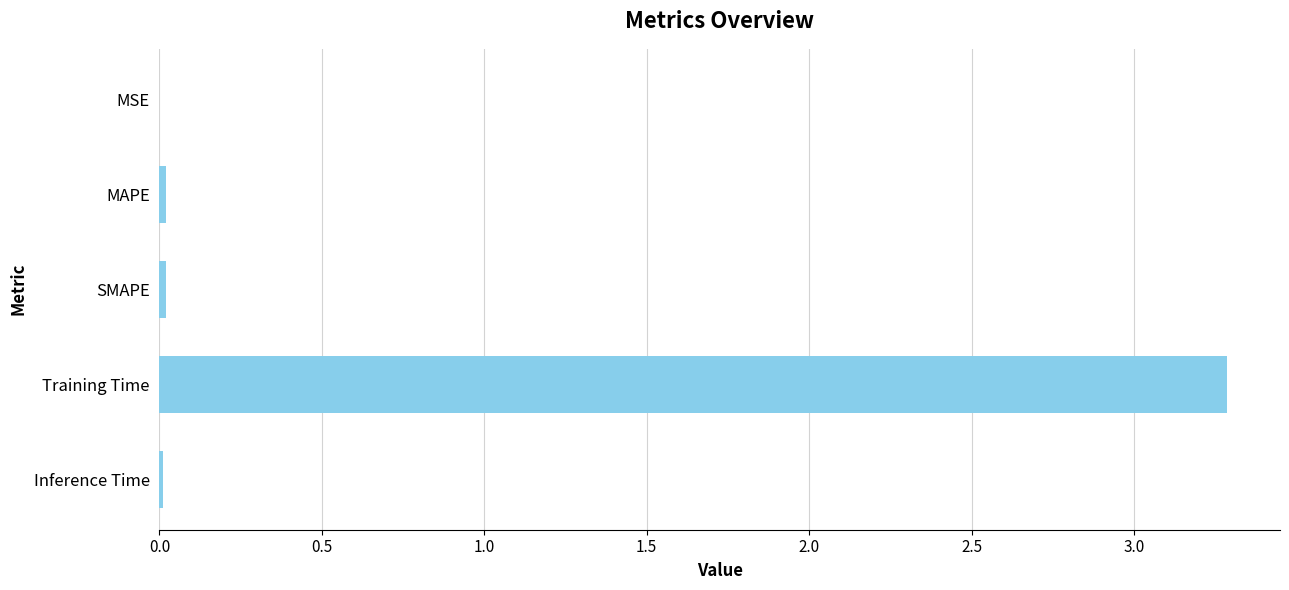

The value at Training Time is 0.7. True or false?

False